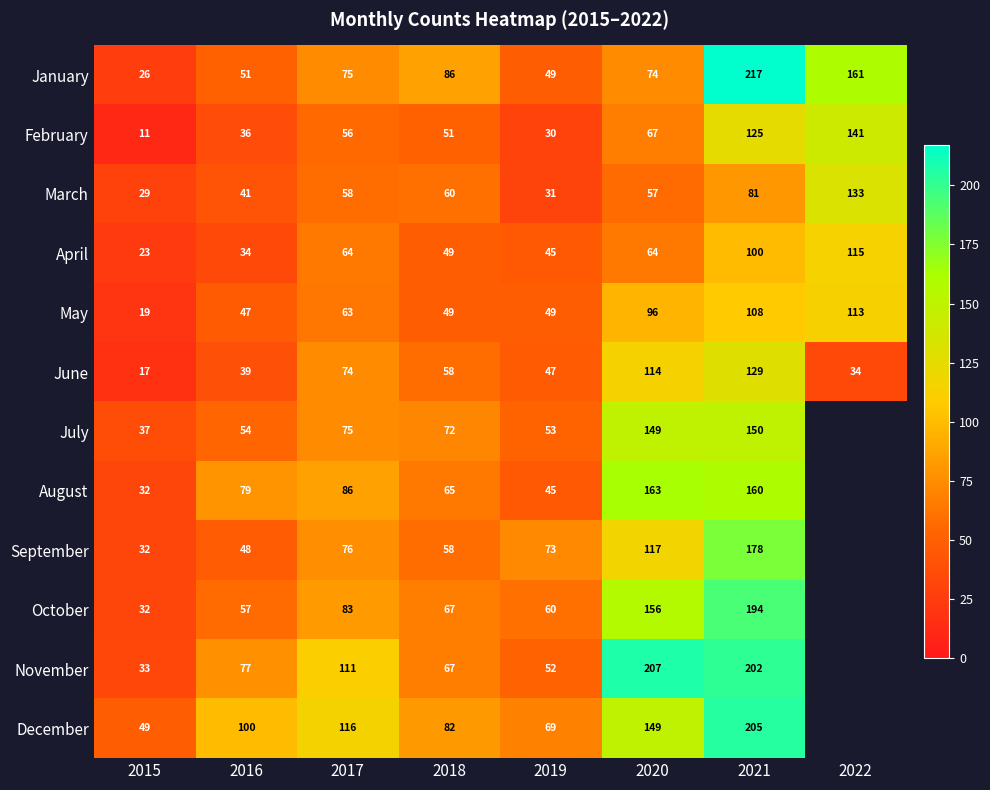

How many values in the January series are below 75?

4